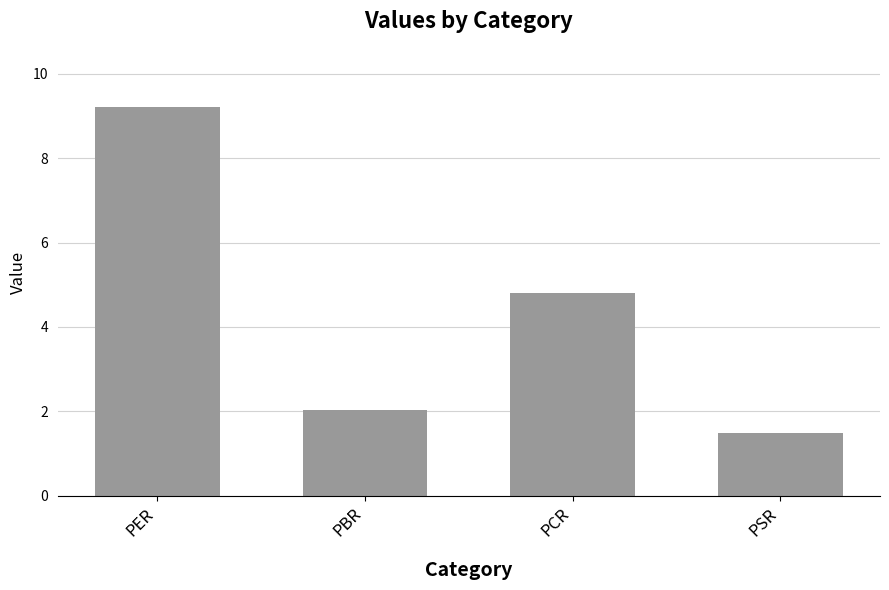

What is the value of the 3rd bar from the left?

4.8